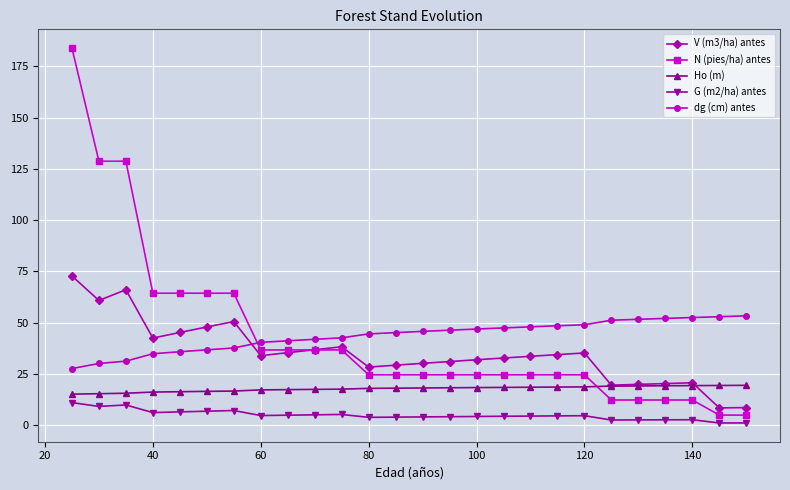

Which series has the widest spread of values?

N (pies/ha) antes